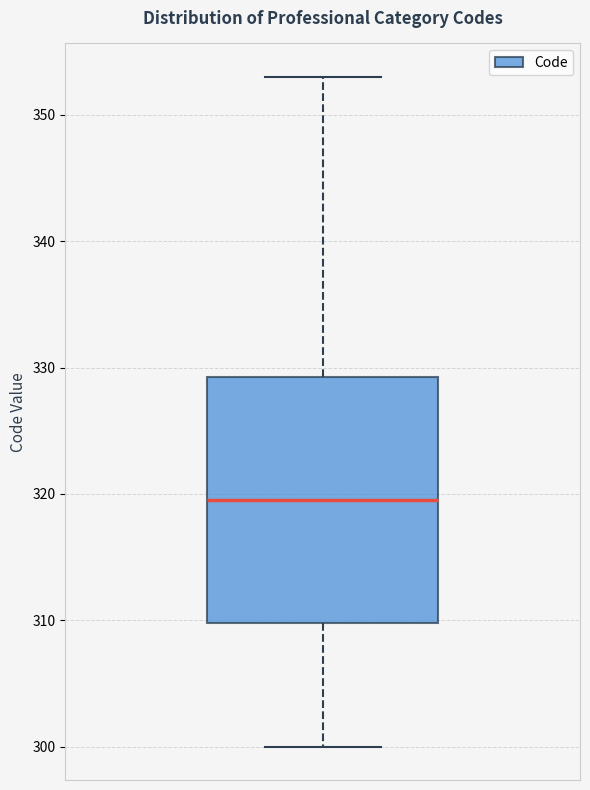

Transcribe this box plot: give where the median line is, the range the box spans, and where the two whiskers end, as read against the y-axis. The values are not printed on the chart, so give them approximately, as read against the axis.

median 320, box 310 to 329, whiskers 300 to 353